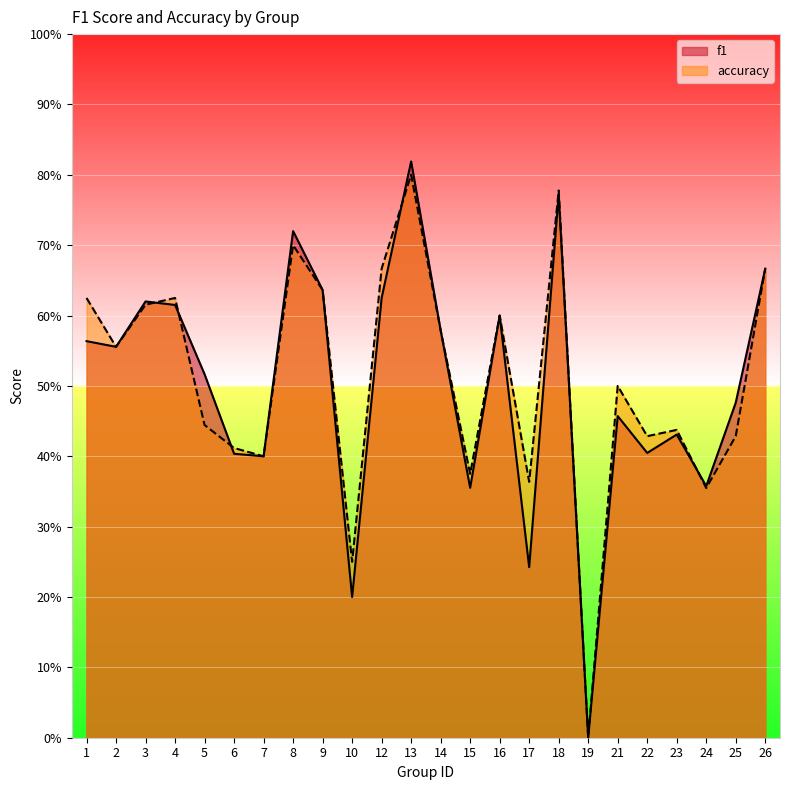

At which label does f1 reach its minimum?

19